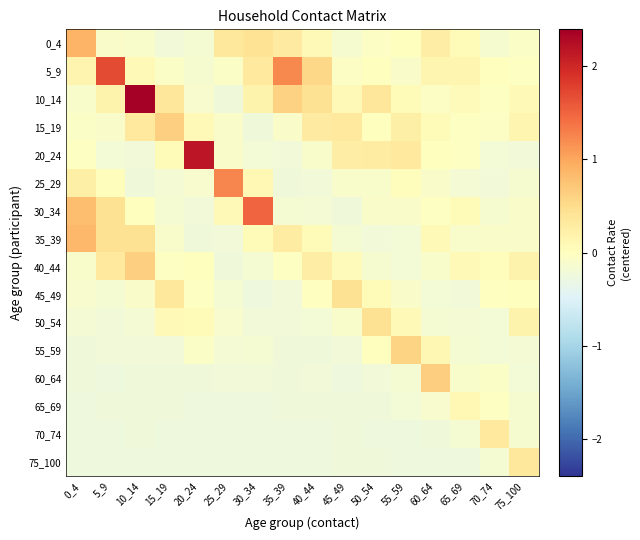

What is the greatest value displayed?

2.4